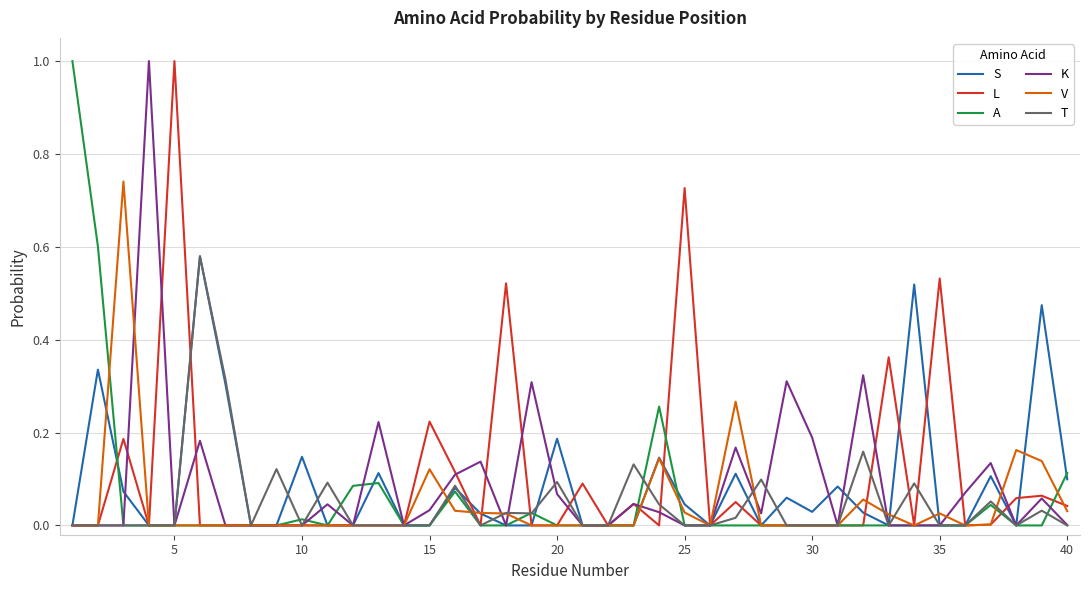

What is the greatest value displayed?

1.0